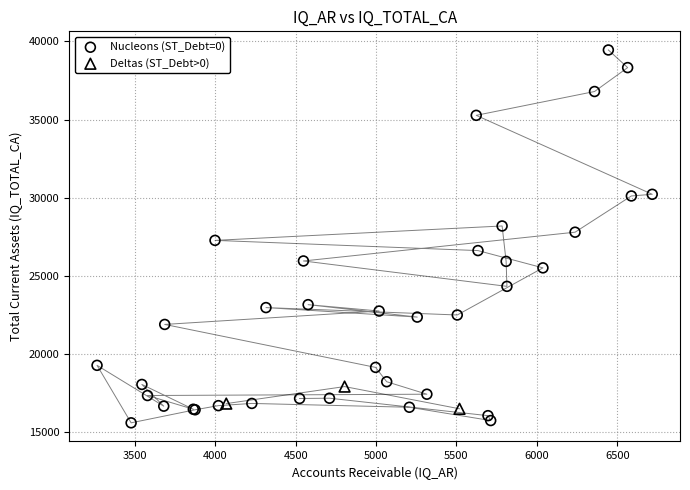

Which series contains the highest Y value?

Nucleons (ST_Debt=0)